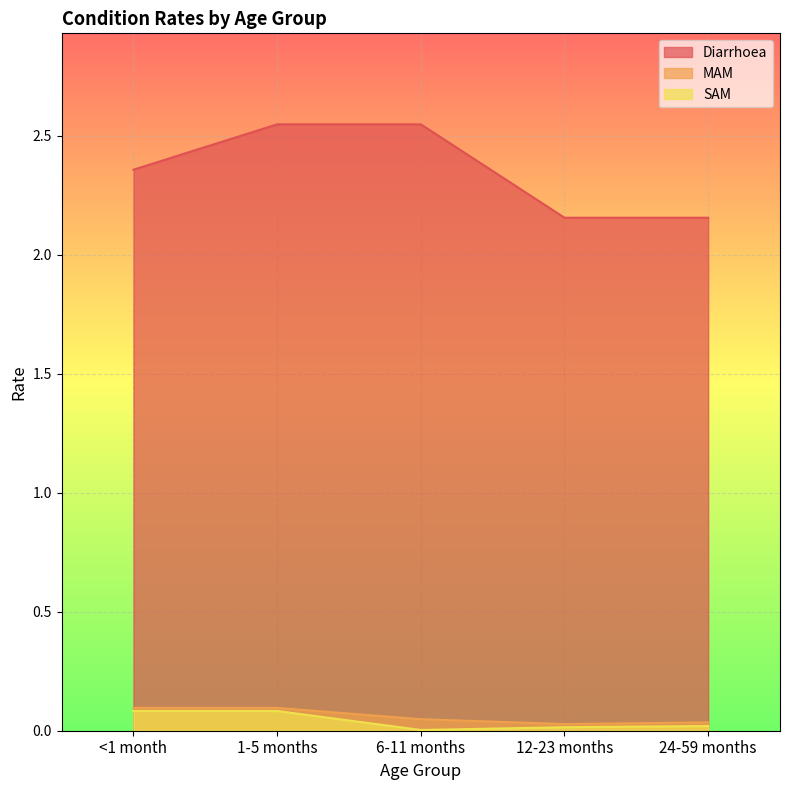

Which category has the lowest value in the MAM series?

12-23 months